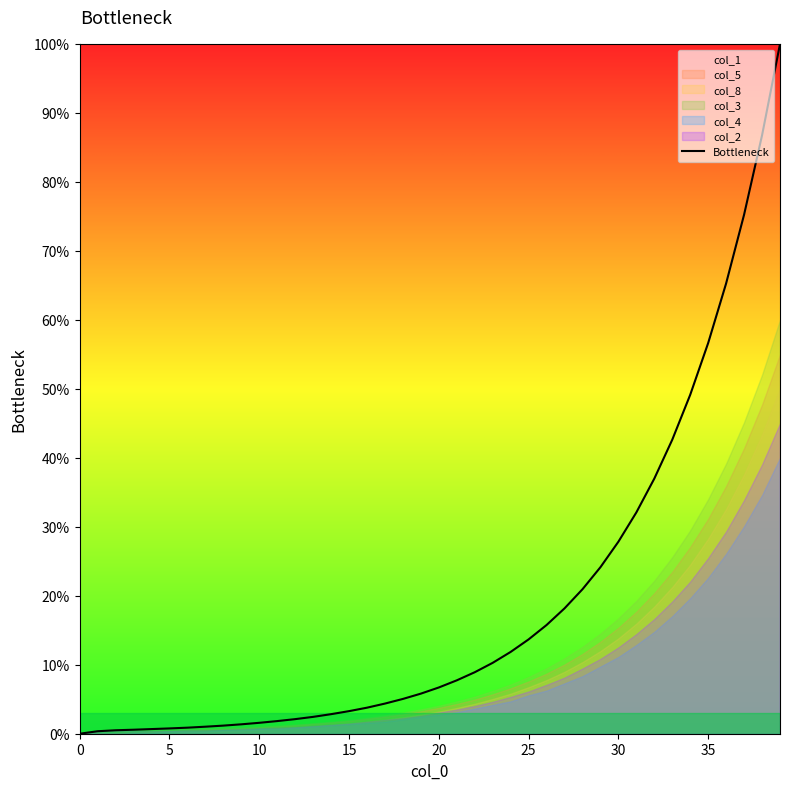

What is the average value?

18.8